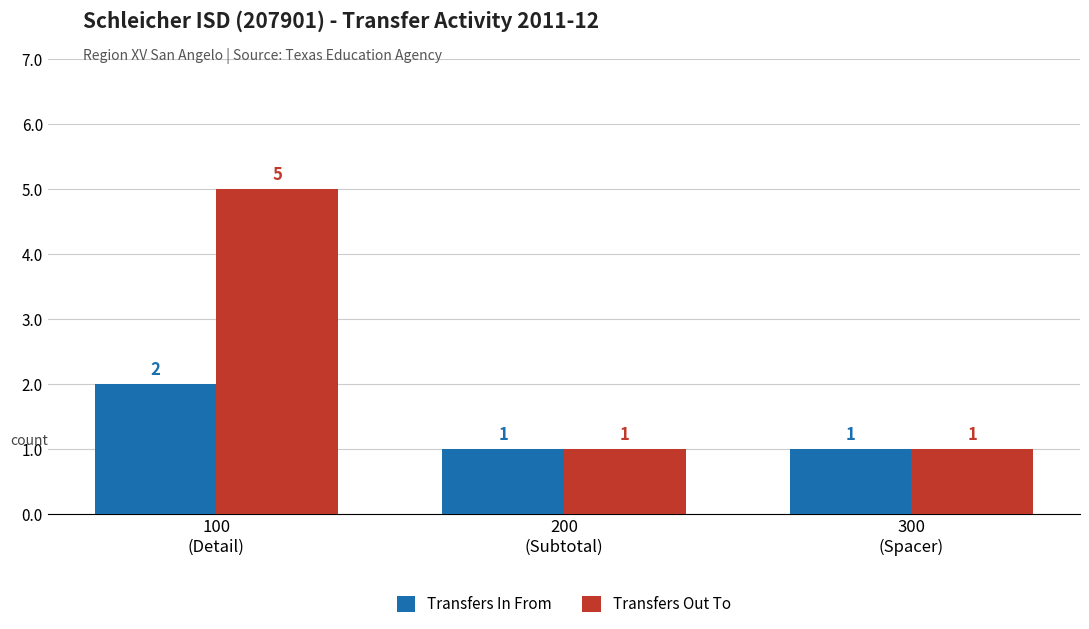

Which series has the widest spread of values?

Transfers Out To